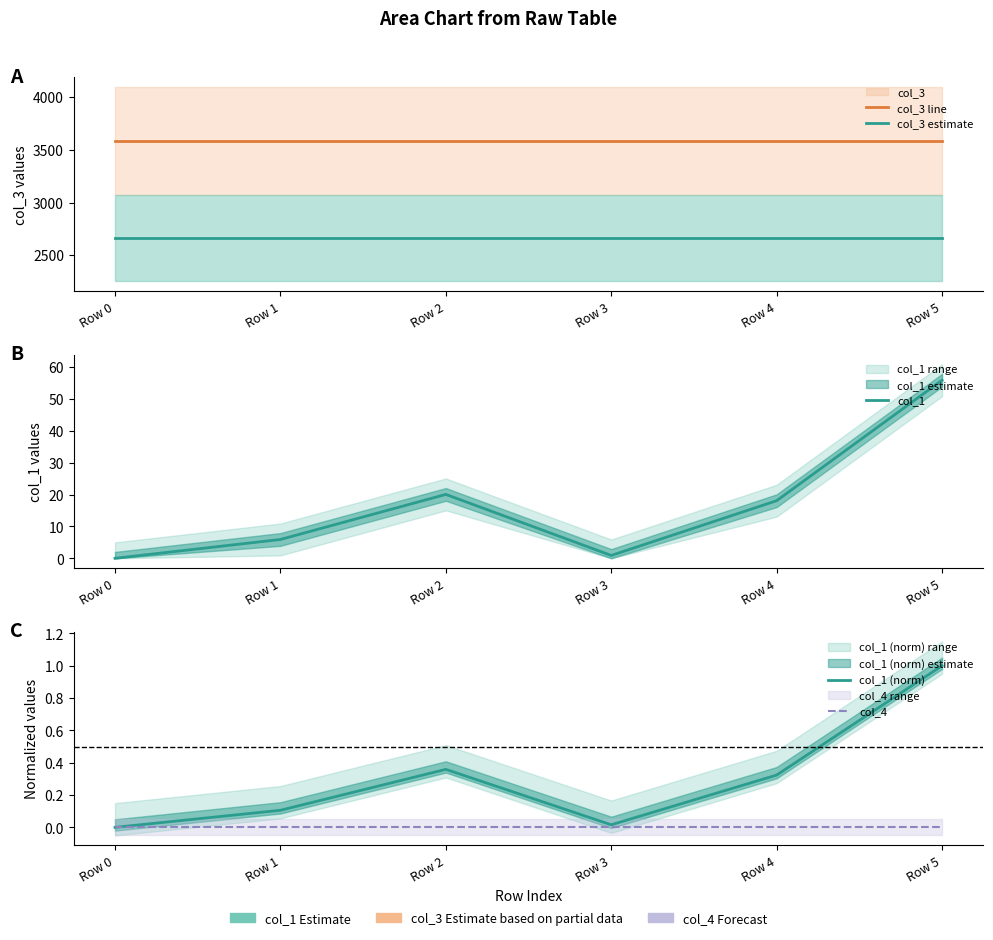

Count the number of categories in the chart.

6